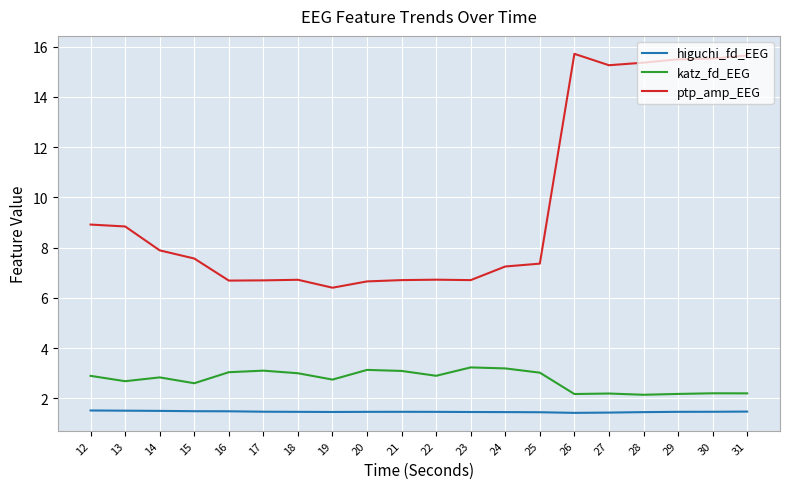

The value of ptp_amp_EEG at 23 is 11.6. True or false?

False